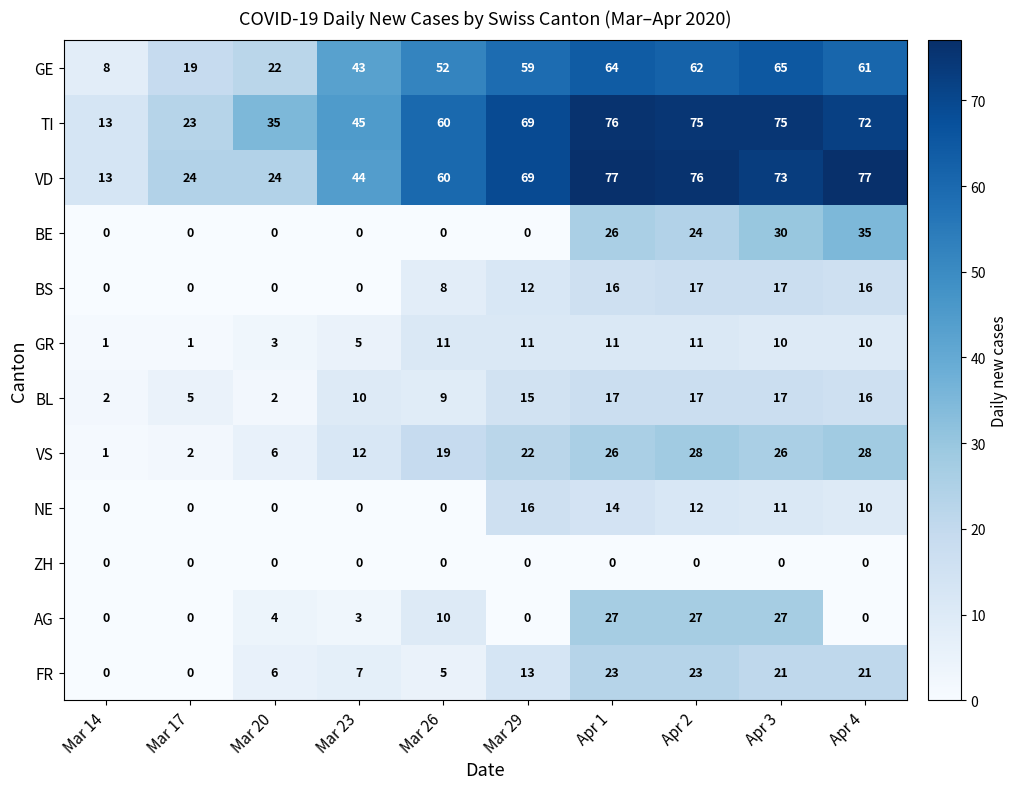

Is it true that BS equals 11 at Apr 3?

False